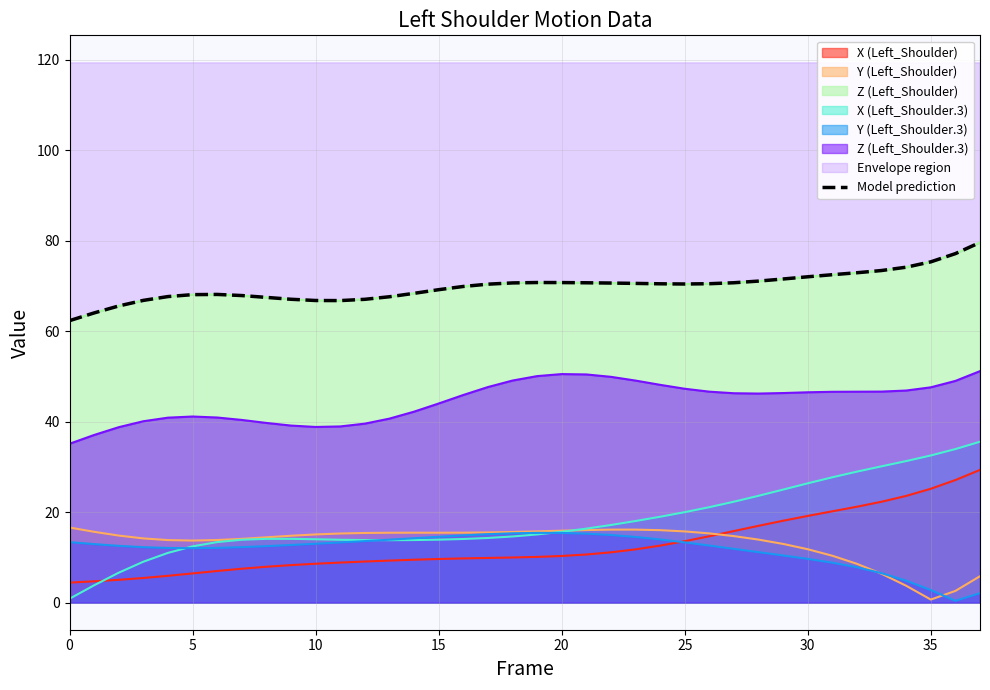

At which category does the chart reach its peak across all series?

37